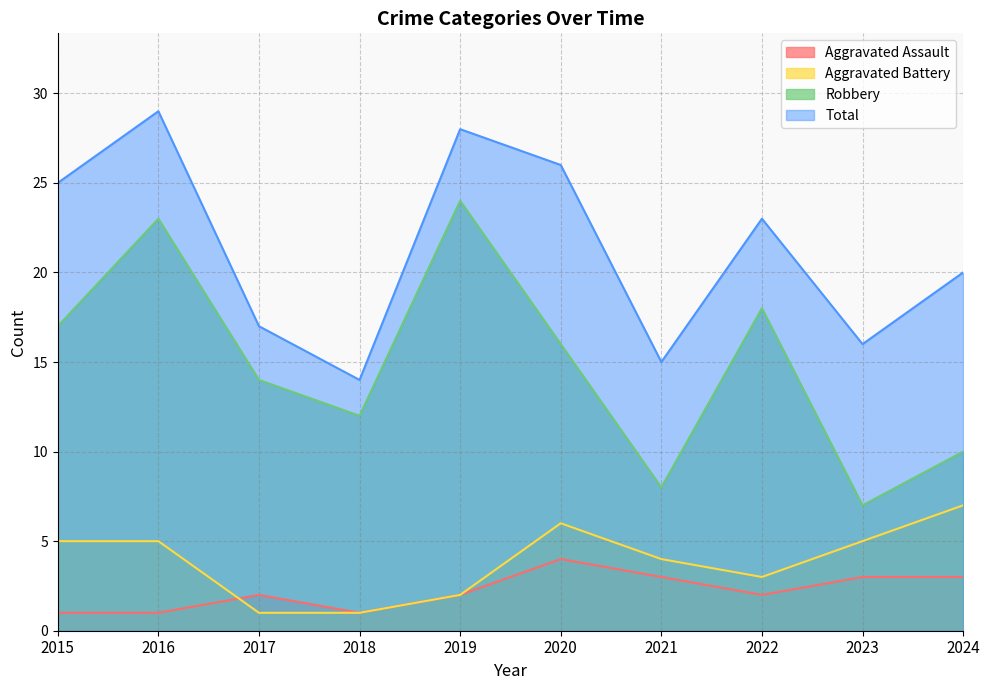

Reading right to left, list all the values displayed in this chart.

Aggravated Assault: 3	3	2	3	4	2	1	2	1	1
Aggravated Battery: 7	5	3	4	6	2	1	1	5	5
Robbery: 10	7	18	8	16	24	12	14	23	17
Total: 20	16	23	15	26	28	14	17	29	25